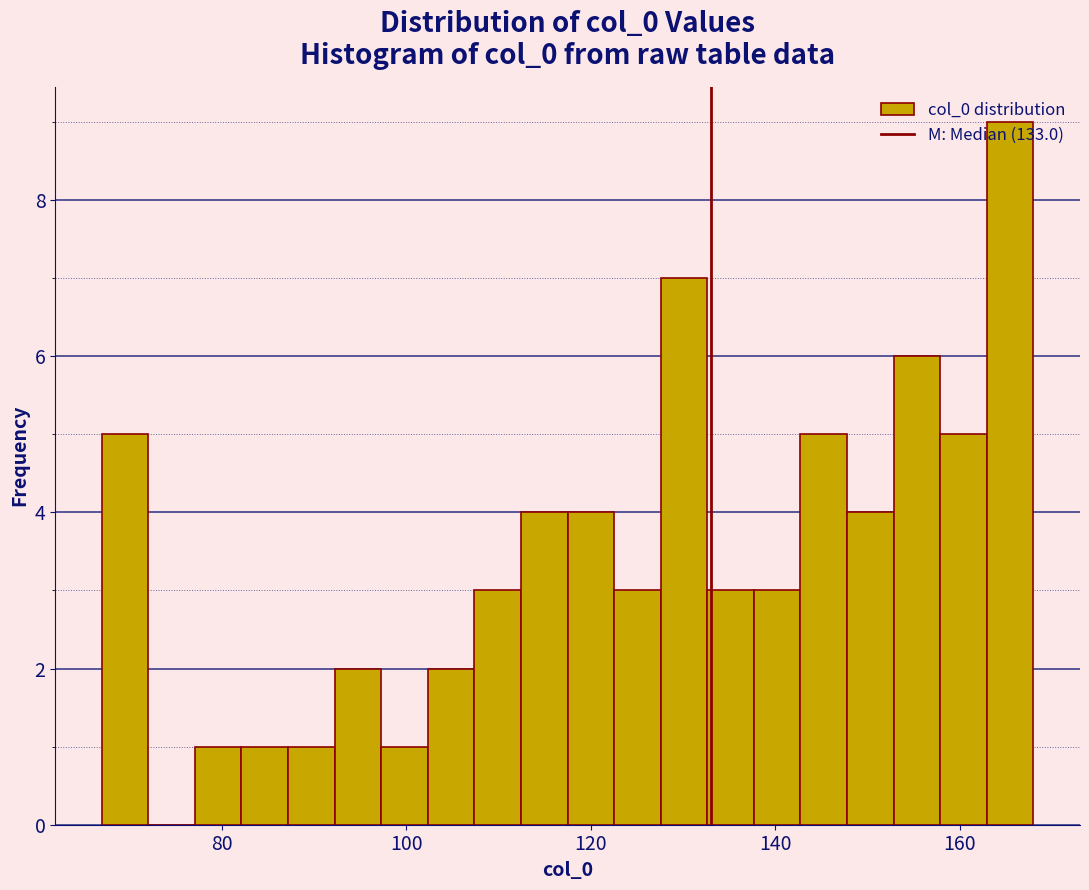

Around what value on the x-axis is the tallest bar? Give the approximate position of its centre, as read against the axis.

166